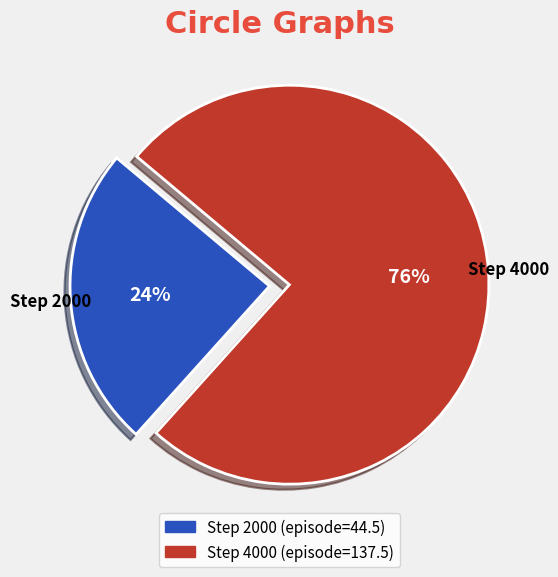

Does any single category account for the majority?

Yes